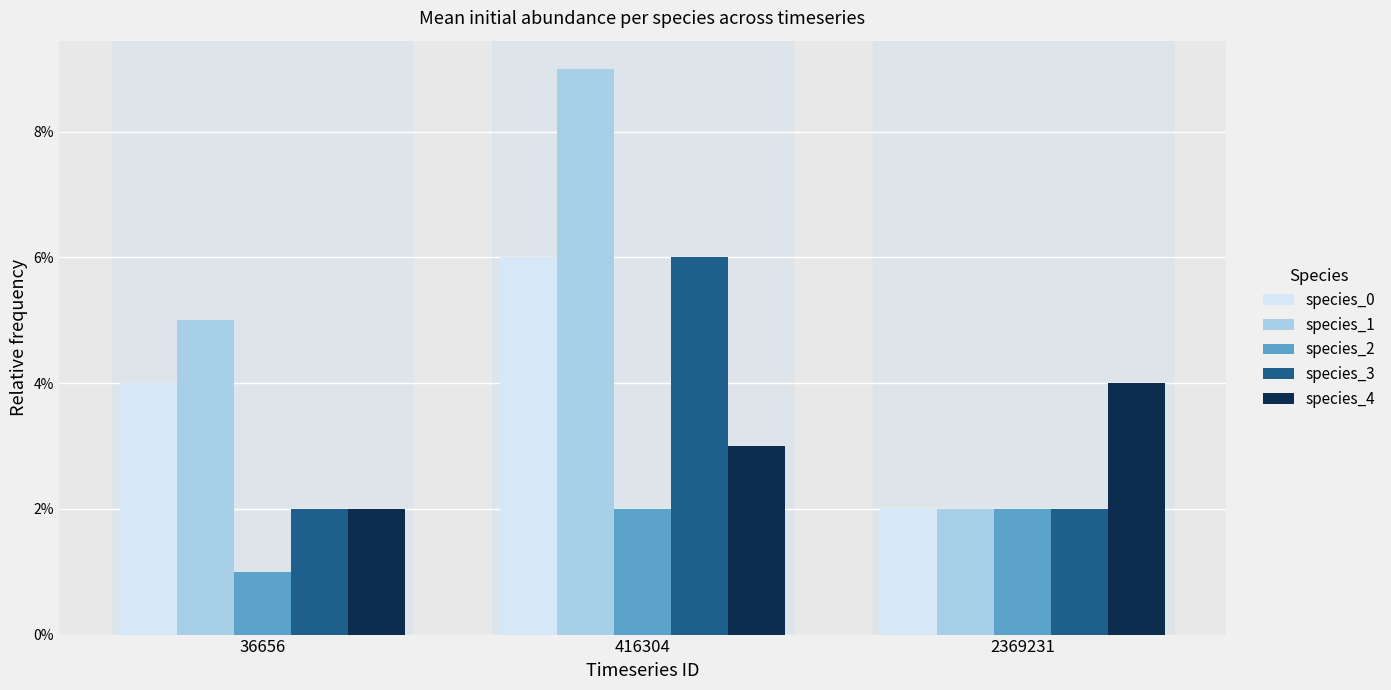

The species_2 series shows 0.0 at 416304. True or false?

False